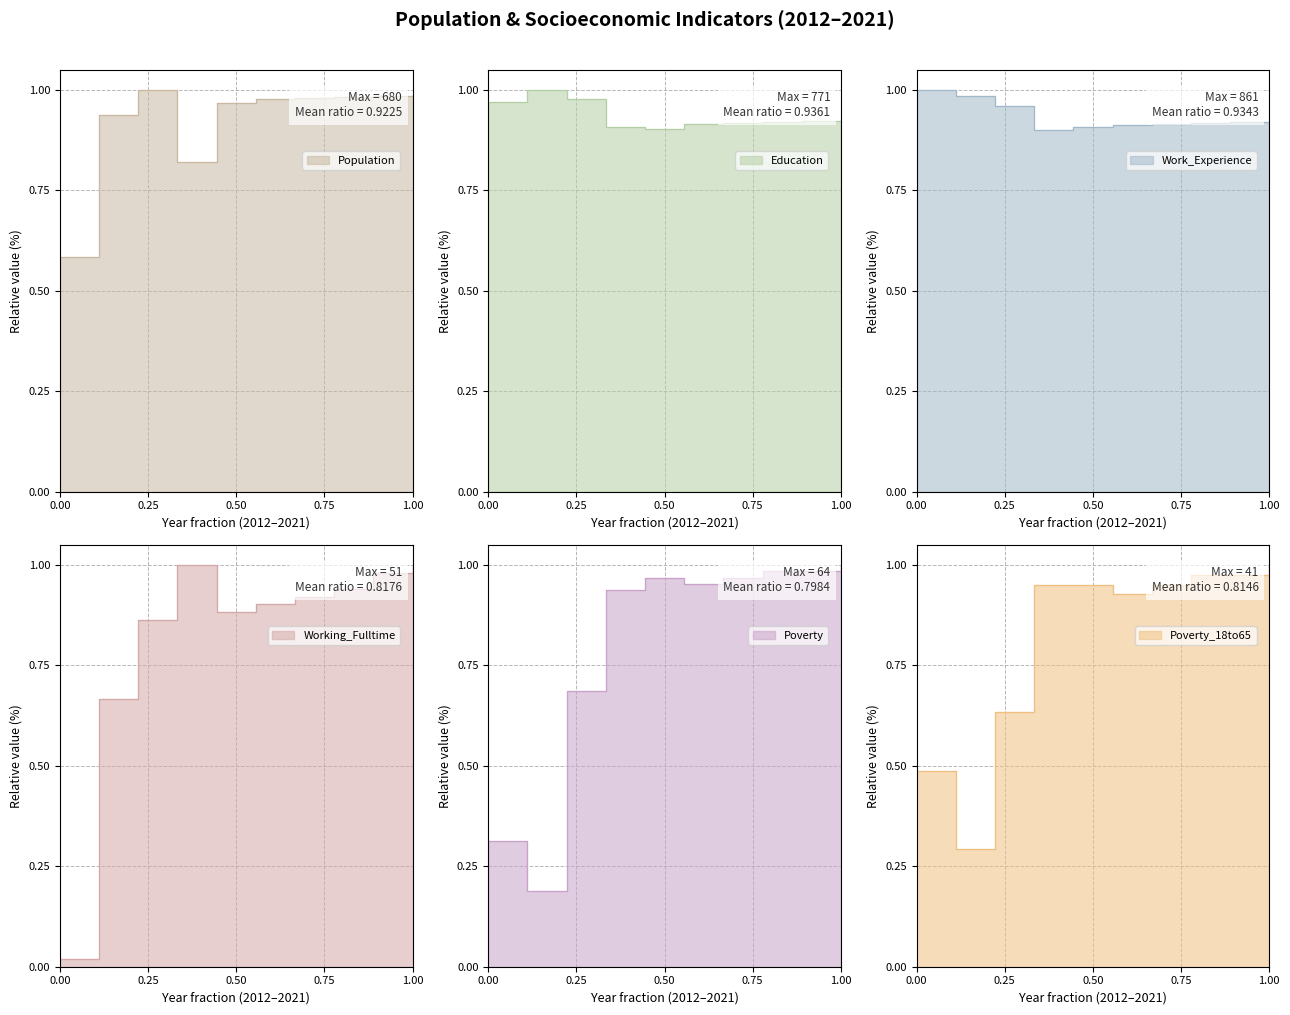

Which series has the largest total across all categories?

Education